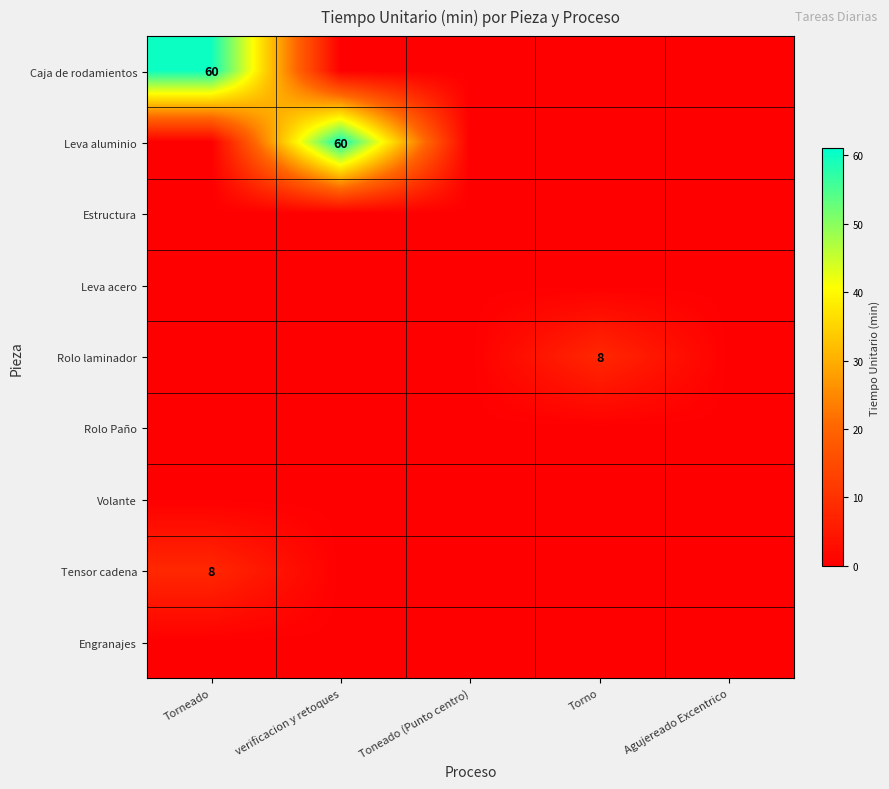

The Rolo laminador series shows 14 at Torno. True or false?

False